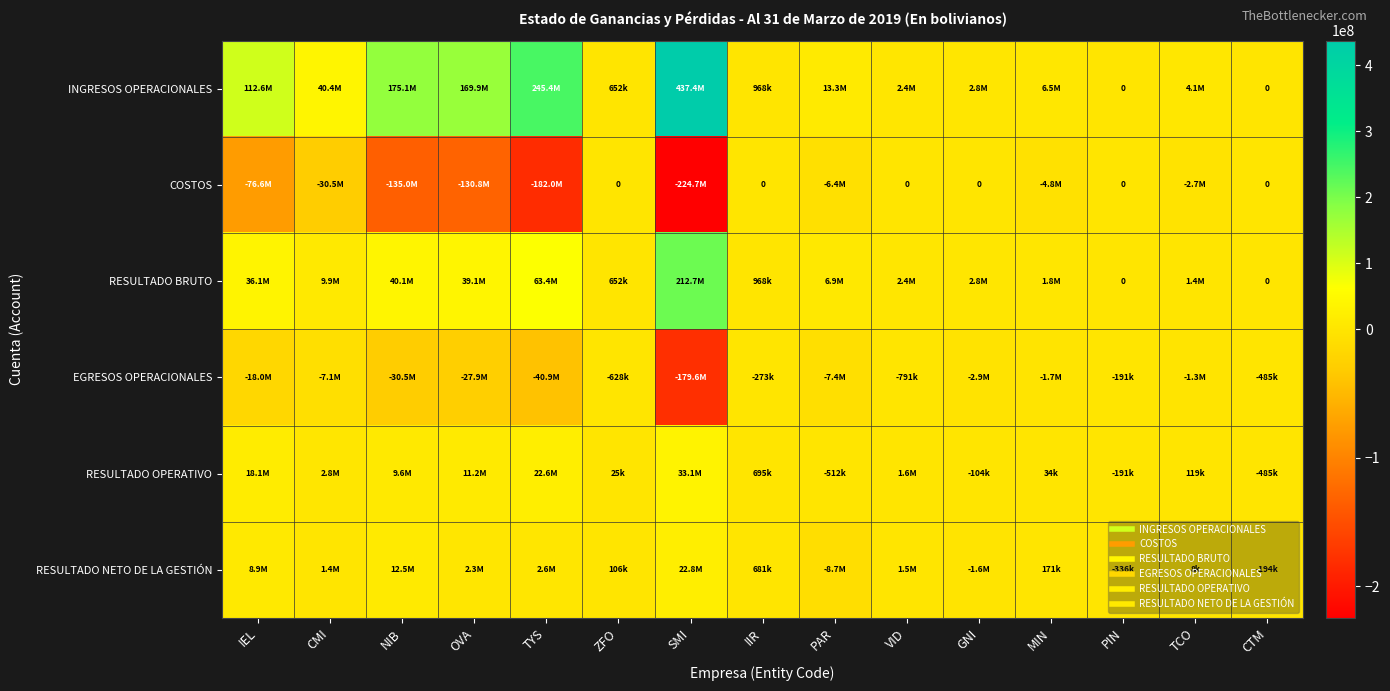

List the labels in order of INGRESOS OPERACIONALES value, smallest first.

PIN, CTM, ZFO, IIR, VID, GNI, TCO, MIN, PAR, CMI, IEL, OVA, NIB, TYS, SMI